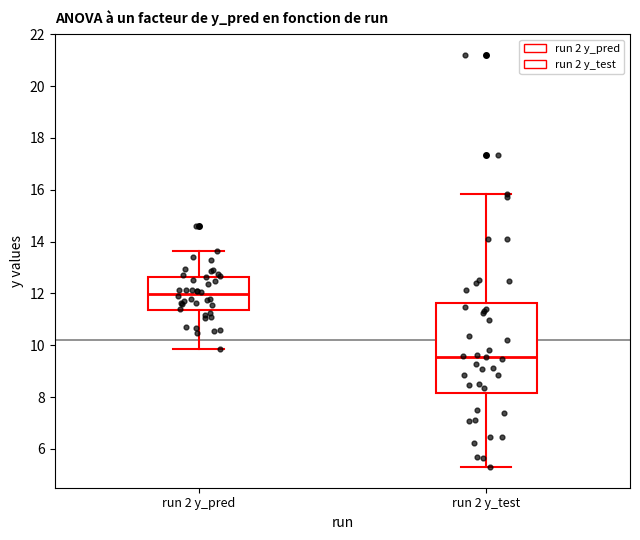

Which box's median line is the lowest?

run 2 y_test